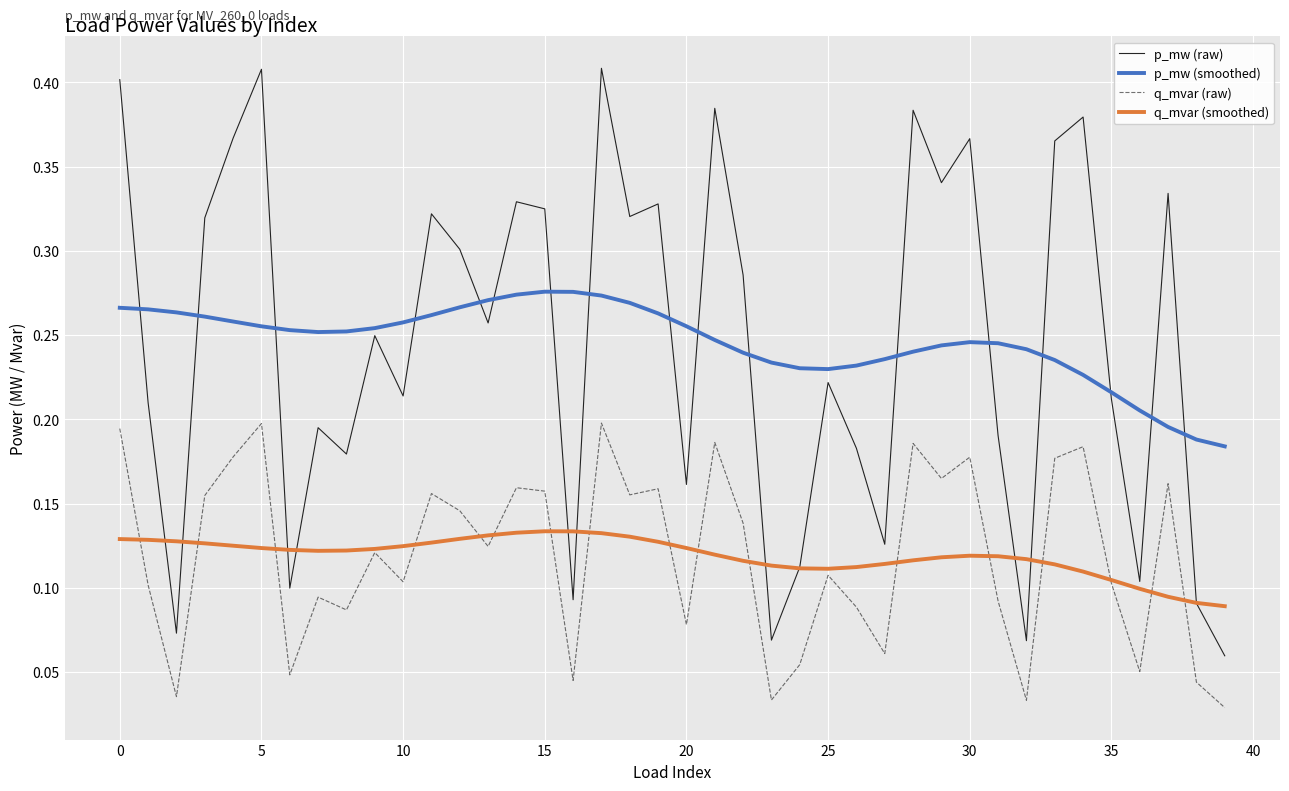

True or false: p_mw (raw) and q_mvar (raw) intersect in this chart.

False